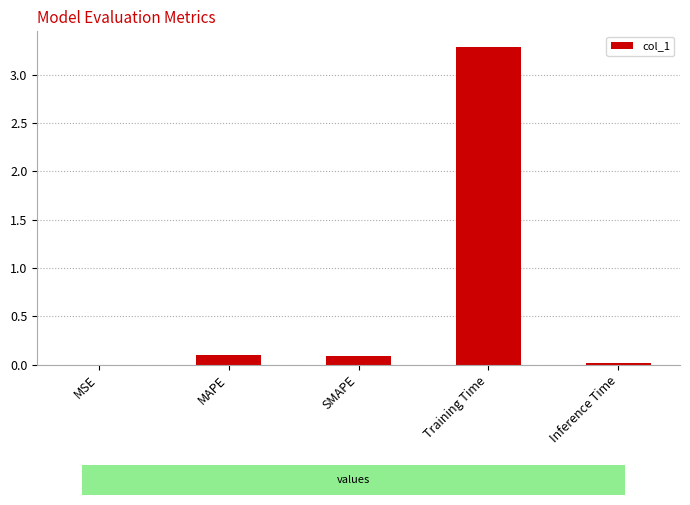

True or false: the data shows 0.0 at MSE.

True